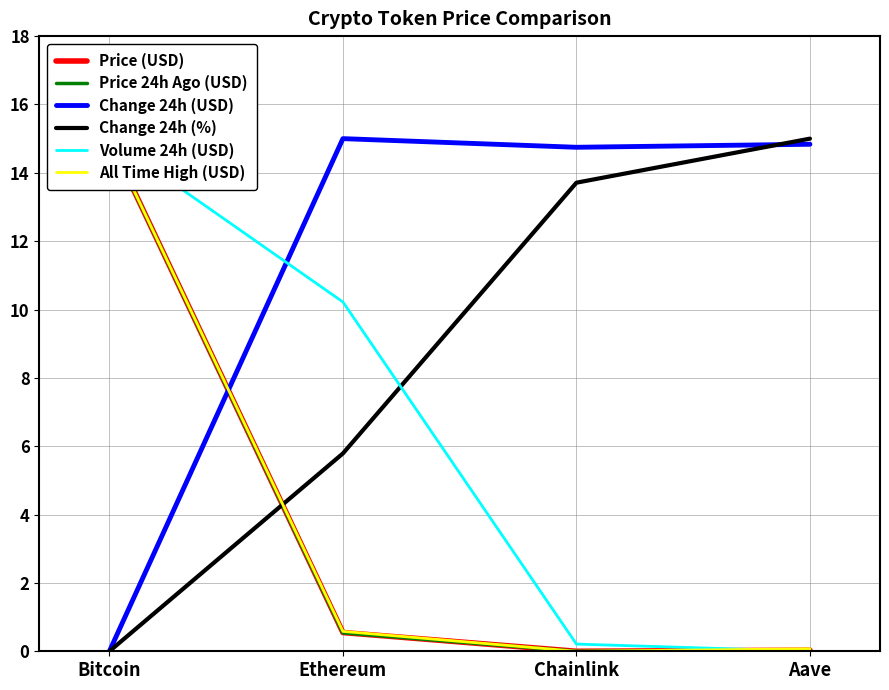

What is the label of the 2nd point from the right?

Chainlink